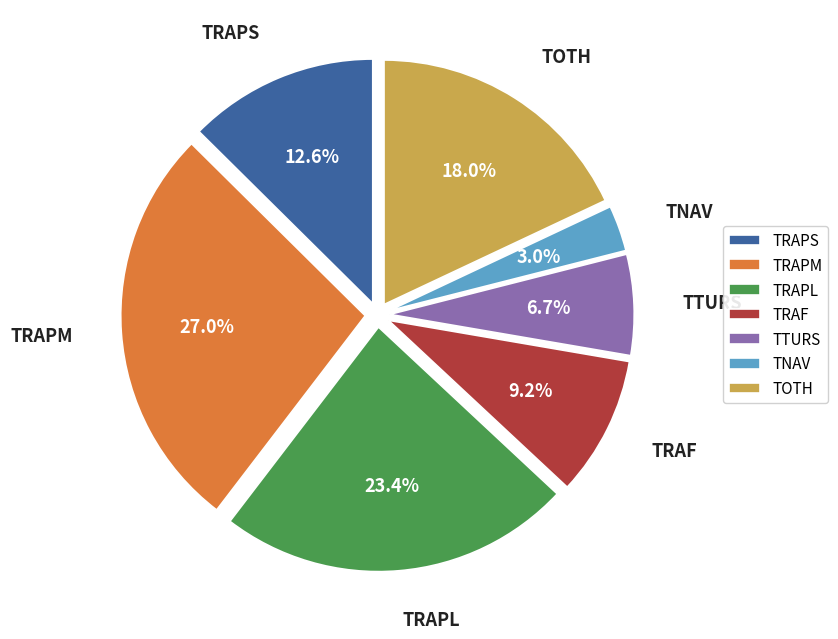

Which slice is the largest?

TRAPM